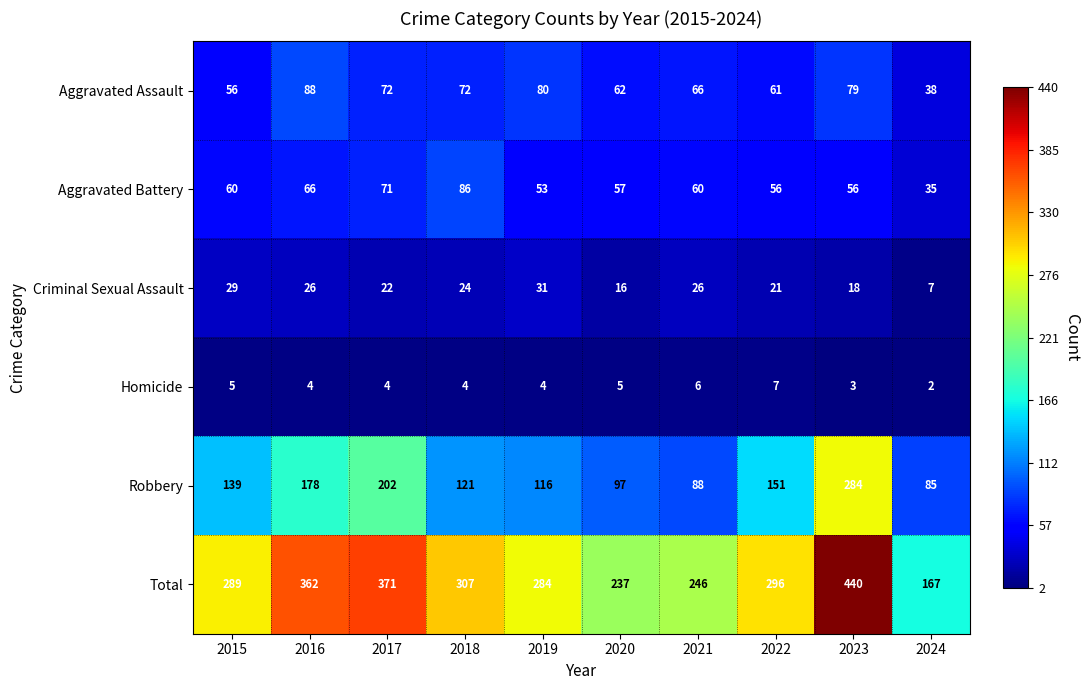

What is the difference between the maximum and second lowest values in the Criminal Sexual Assault series?

15